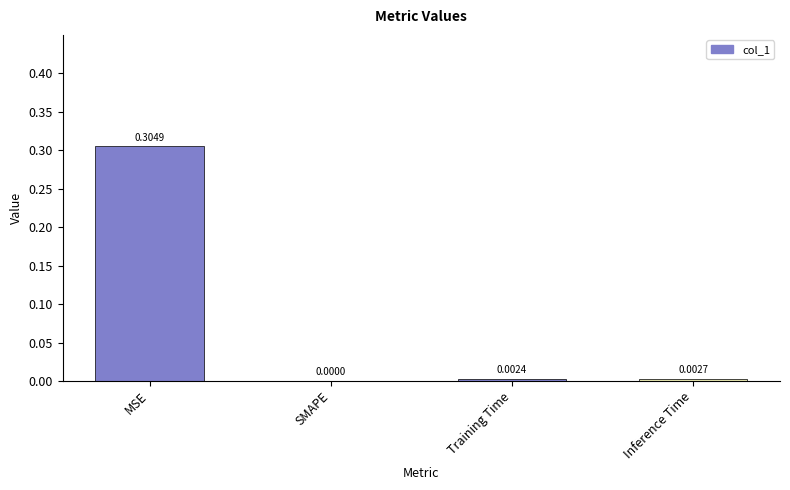

Between SMAPE and MSE, which is larger?

MSE